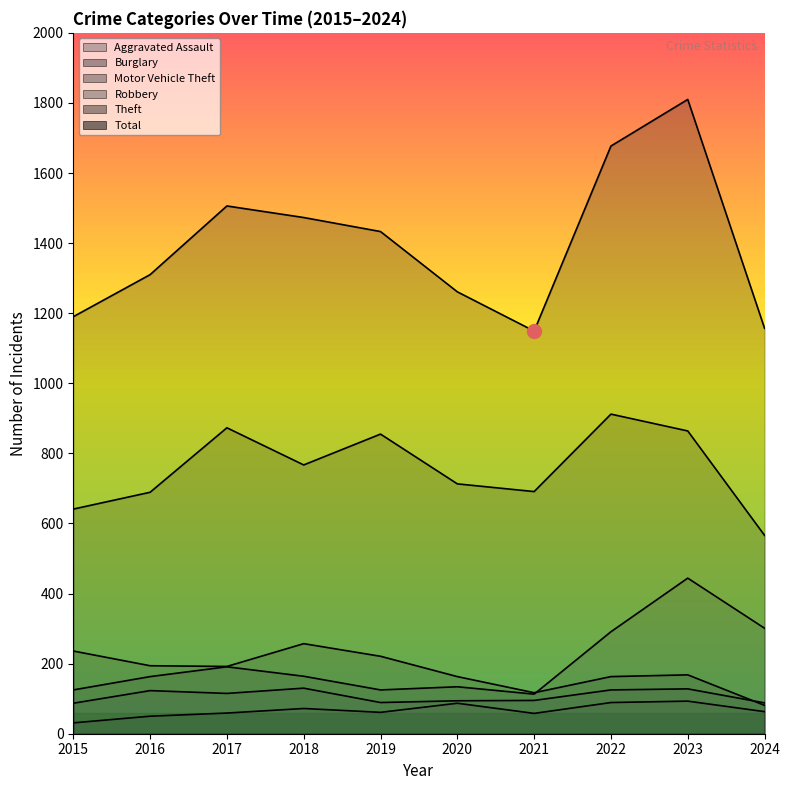

At which category does the chart reach its peak across all series?

2023